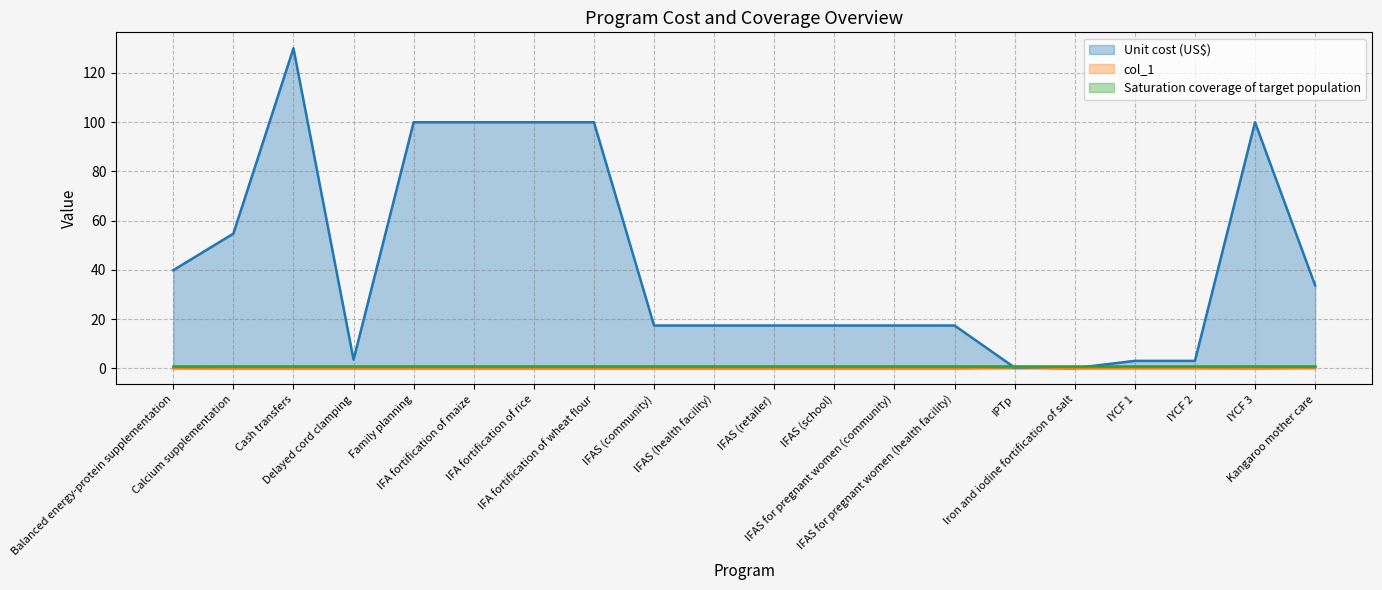

Where is the first local maximum for col_1?

IPTp